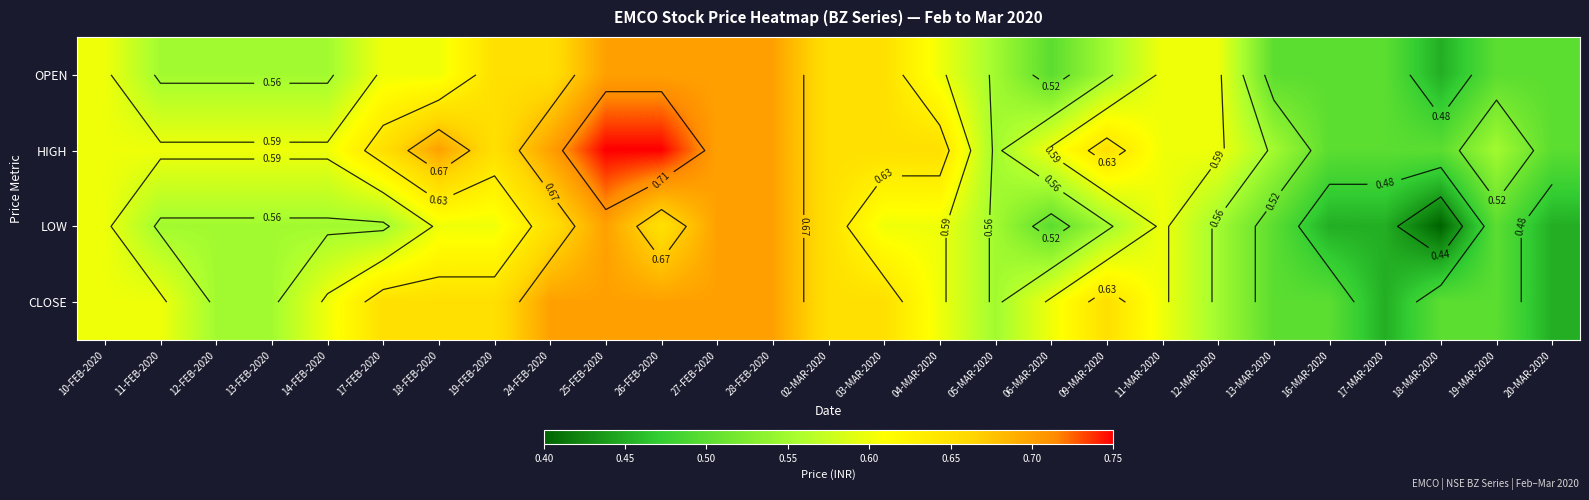

The LOW series shows 0.3 at 02-MAR-2020. True or false?

False